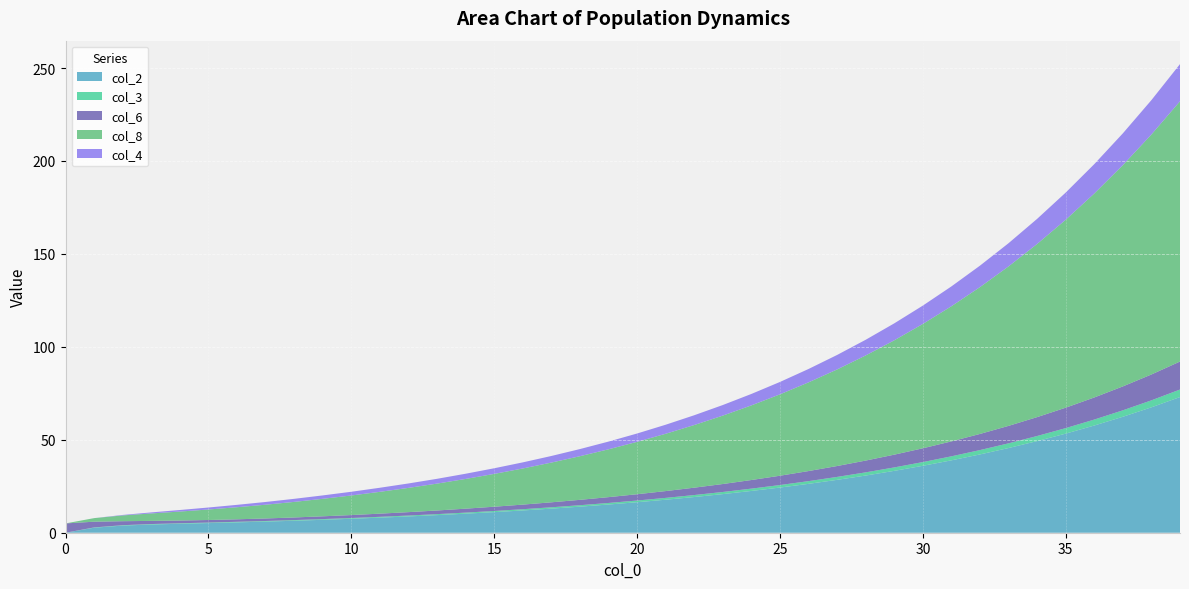

True or false: col_2 has a value of 36.0 at 30.

True